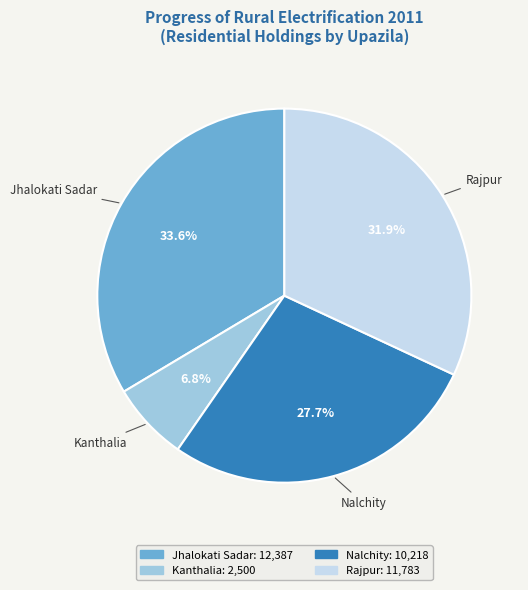

To the nearest percent, what percentage of the pie is Nalchity?

28%